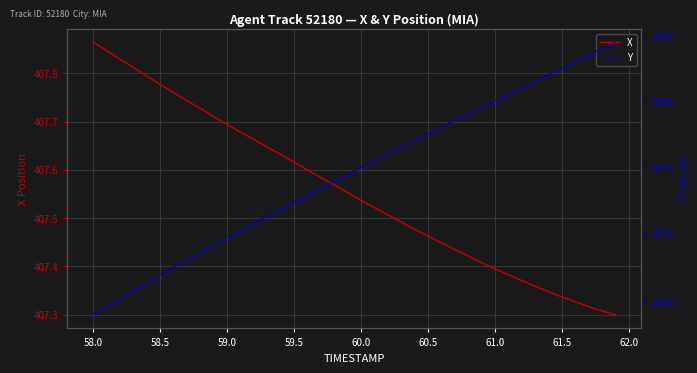

How many series are shown in this chart?

2